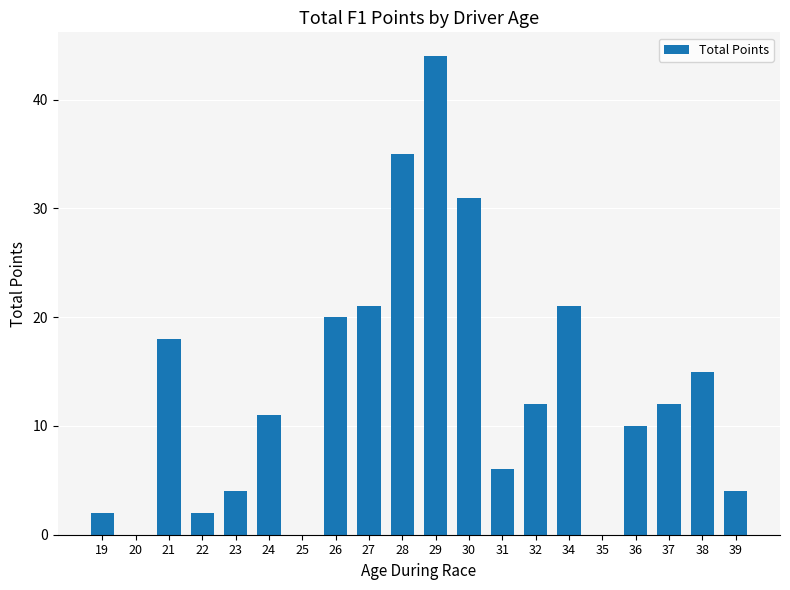

The chart shows a value of 7 at 23. True or false?

False